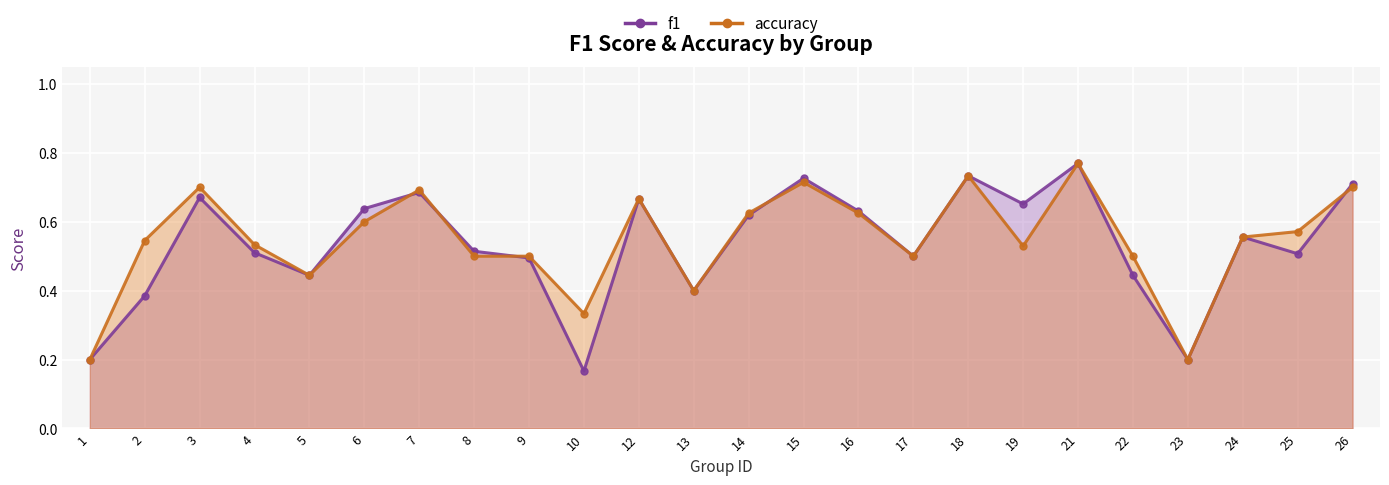

What is the value of the f1 point at the 23rd from the left?

0.5